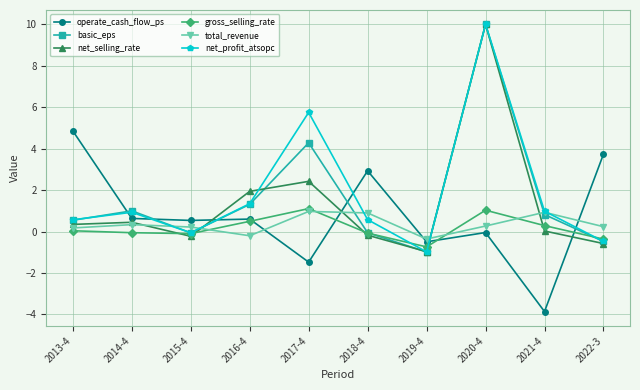

What are all the series names shown in the legend?

operate_cash_flow_ps, basic_eps, net_selling_rate, gross_selling_rate, total_revenue, net_profit_atsopc